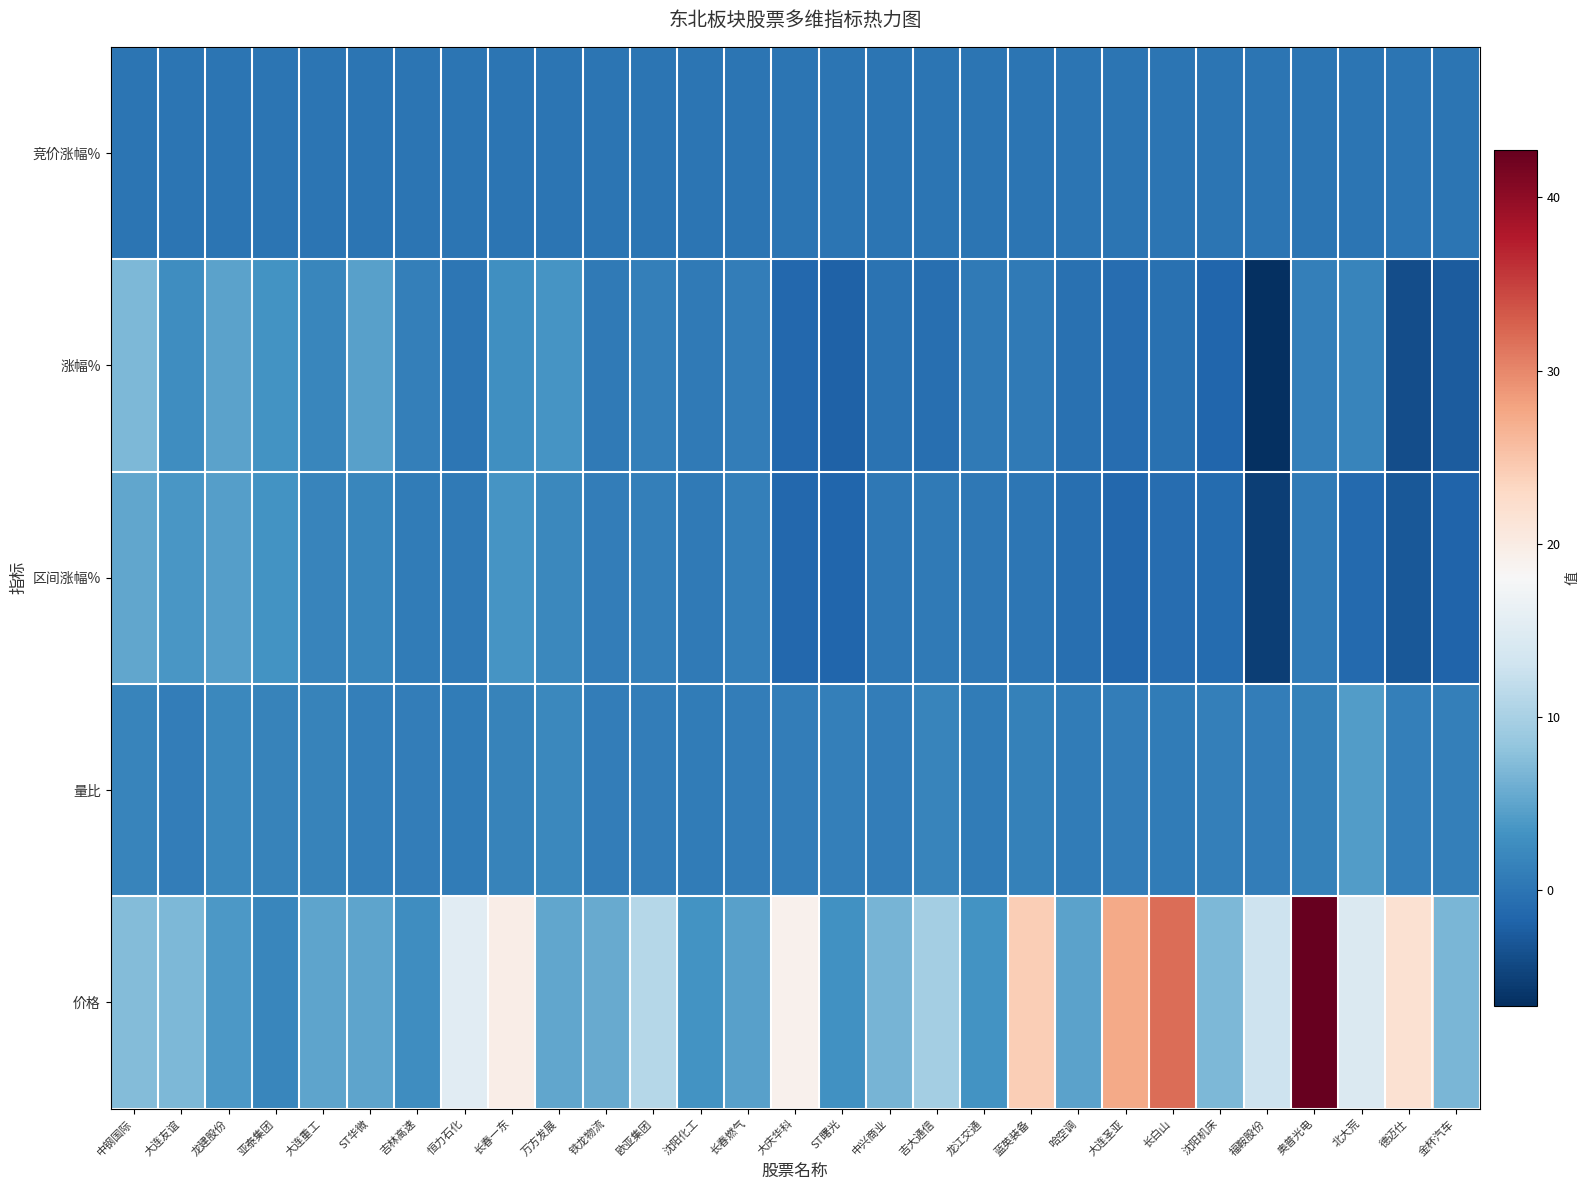

Which series has the largest total across all categories?

价格